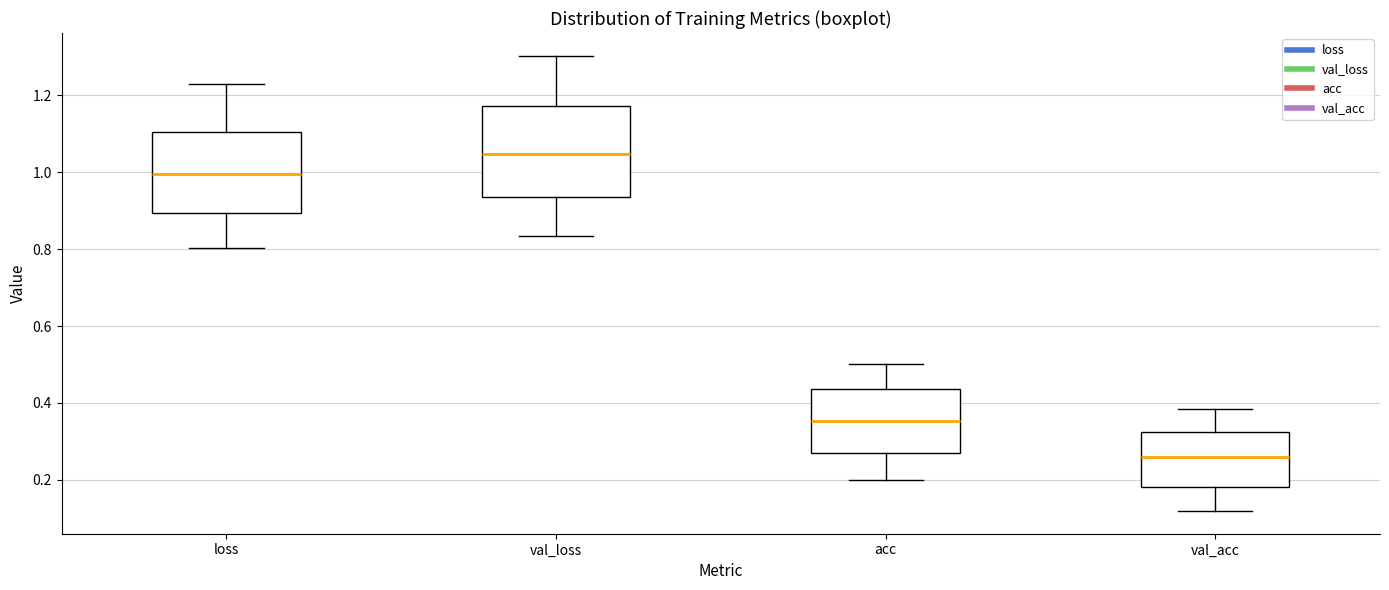

Reading left to right, read every box against the y-axis: the position of its median line, the range the box covers, and the ends of its whiskers. The values are not printed on the chart, so give them approximately, as read against the axis.

loss: median 1.00, box 0.90 to 1.10, whiskers 0.80 to 1.22
val_loss: median 1.04, box 0.94 to 1.18, whiskers 0.84 to 1.30
acc: median 0.36, box 0.26 to 0.44, whiskers 0.20 to 0.50
val_acc: median 0.26, box 0.18 to 0.32, whiskers 0.12 to 0.38